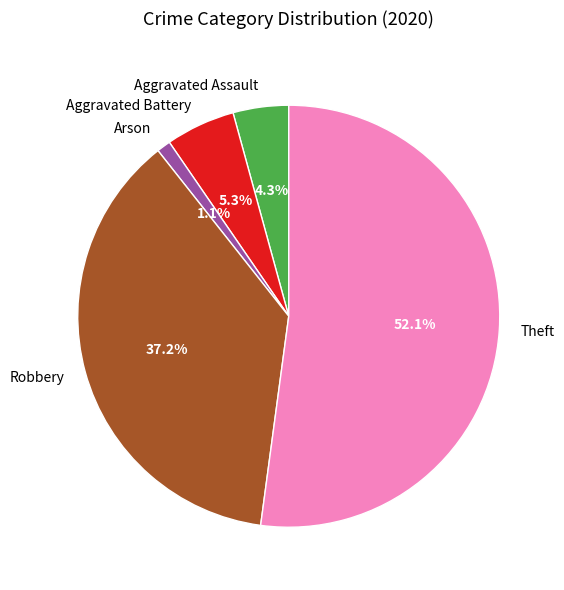

Is there a majority slice in this chart?

Yes